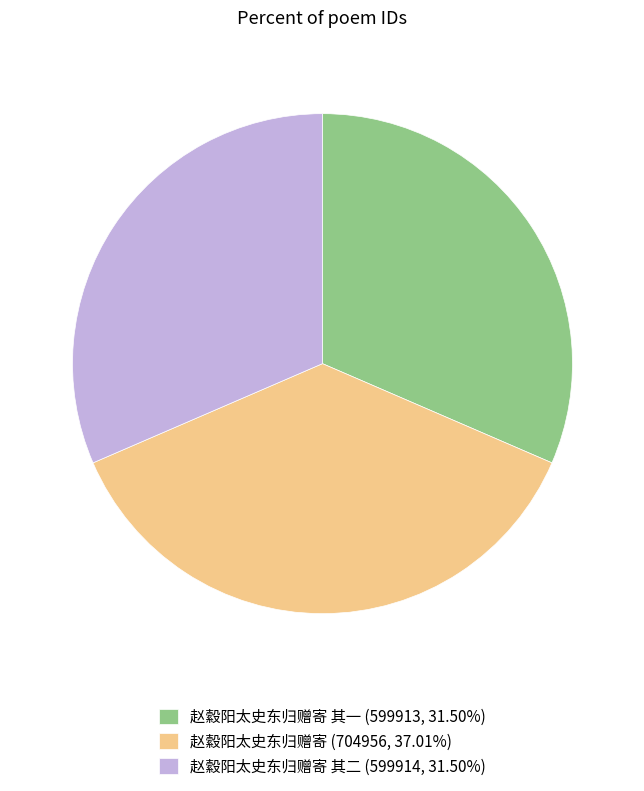

What is the ratio of the value at 赵縠阳太史东归赠寄 (704956, 37.01%) to the value at 赵縠阳太史东归赠寄 其一 (599913, 31.50%)?

1.2